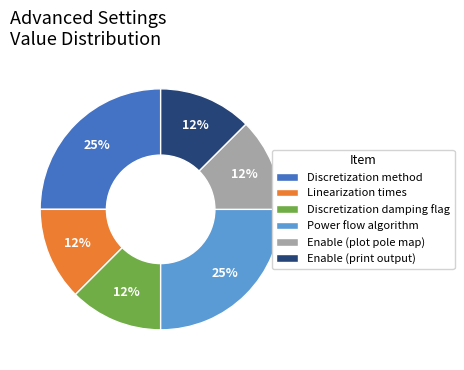

Is there any slice that represents more than half of the pie?

No